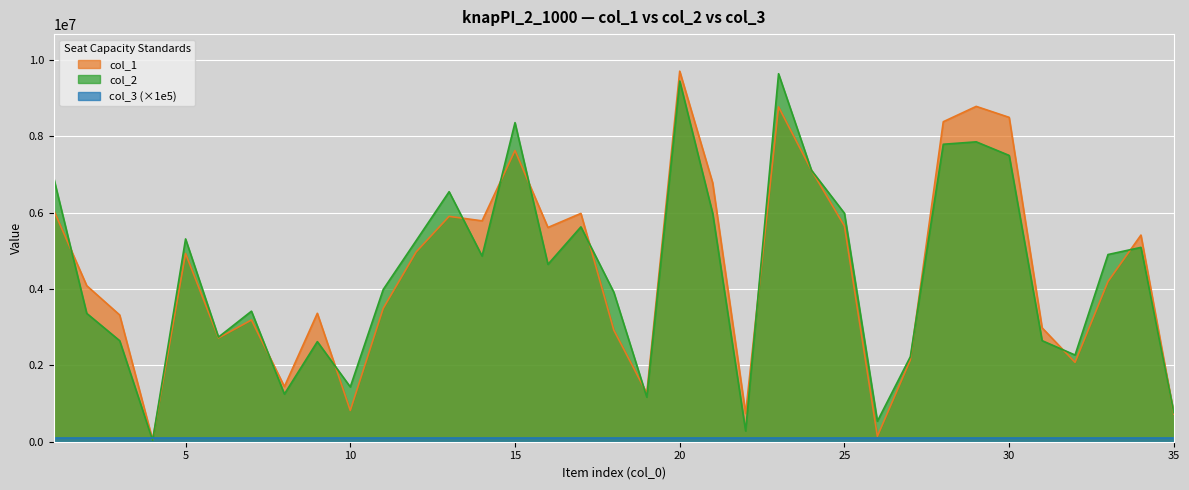

True or false: col_1 and col_2 cross at least once.

True